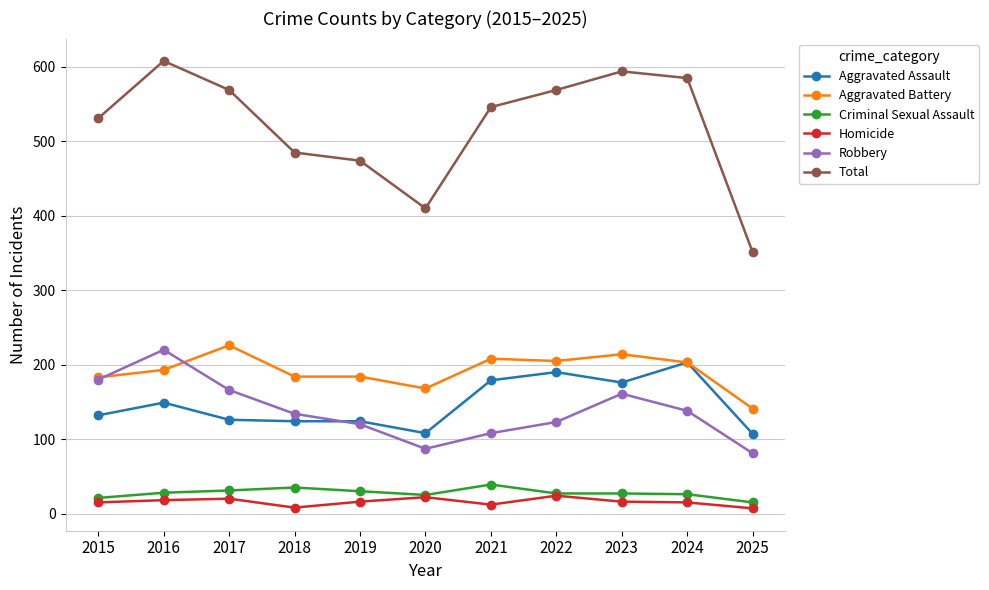

At which category does Total reach its first local valley?

2020